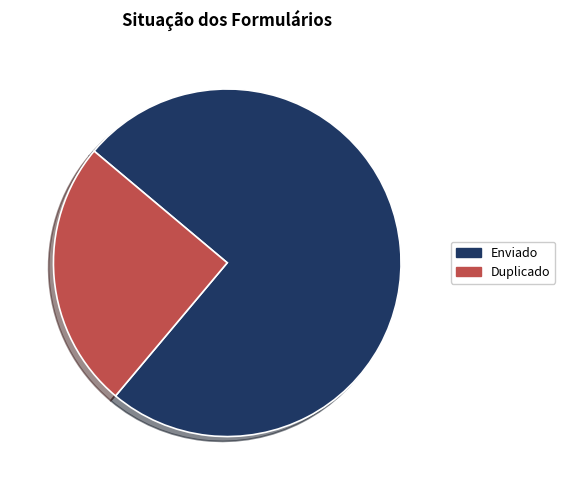

True or false: Enviado accounts for 75% of the total.

True